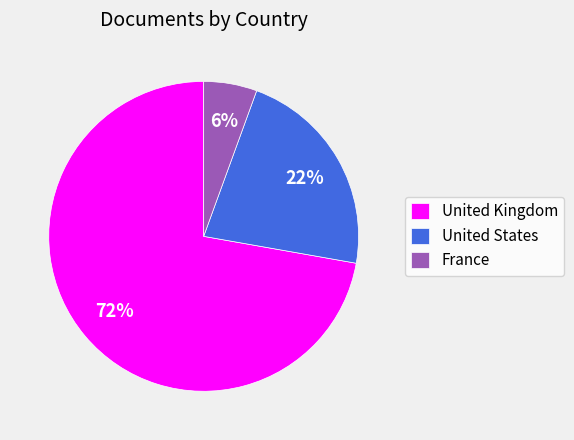

True or false: United Kingdom accounts for 67% of the total.

False